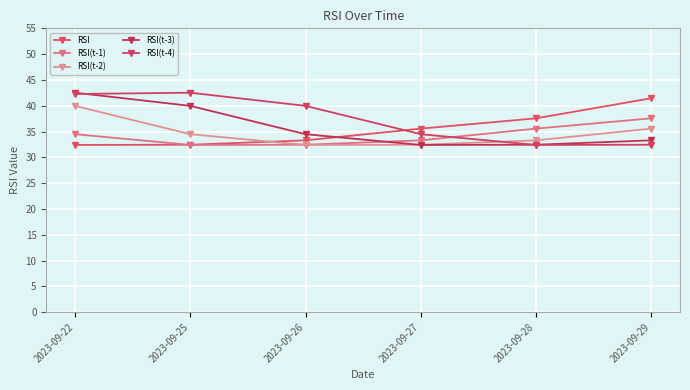

How many values in the RSI(t-3) series are below 34?

3